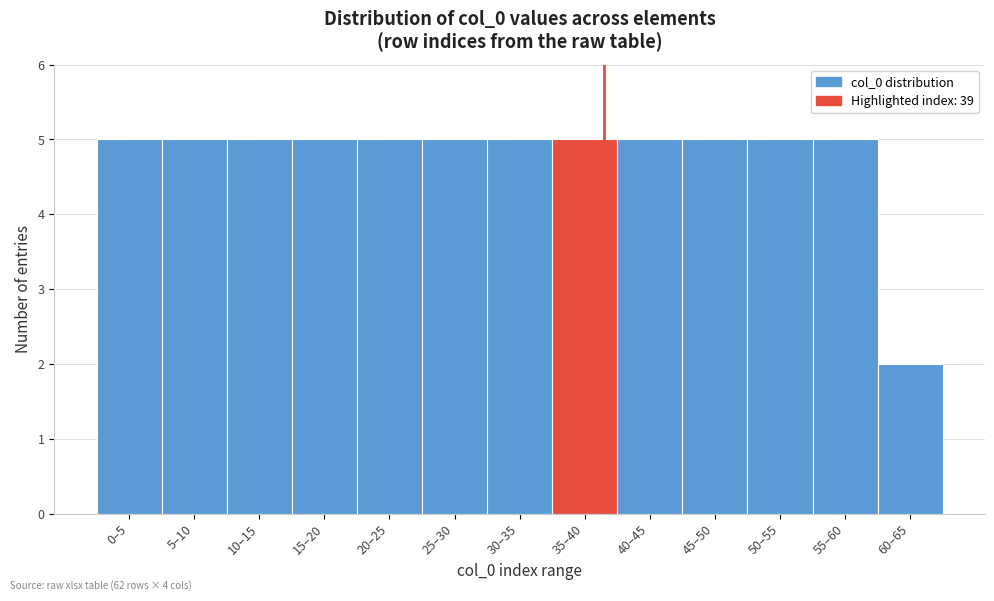

Reading right to left, list all the values displayed in this chart.

2	5	5	5	5	5	5	5	5	5	5	5	5